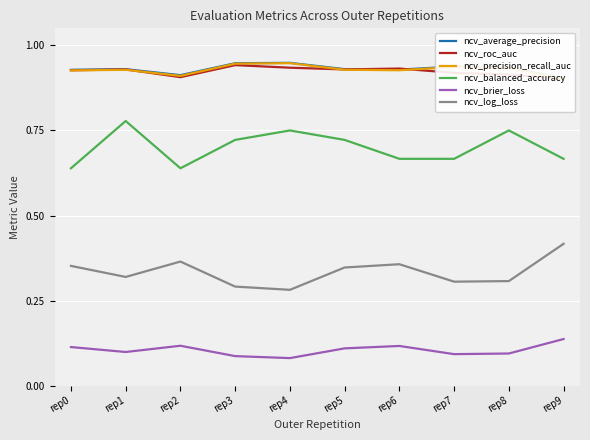

What is the spread (max minus min) of values at rep5?

0.8